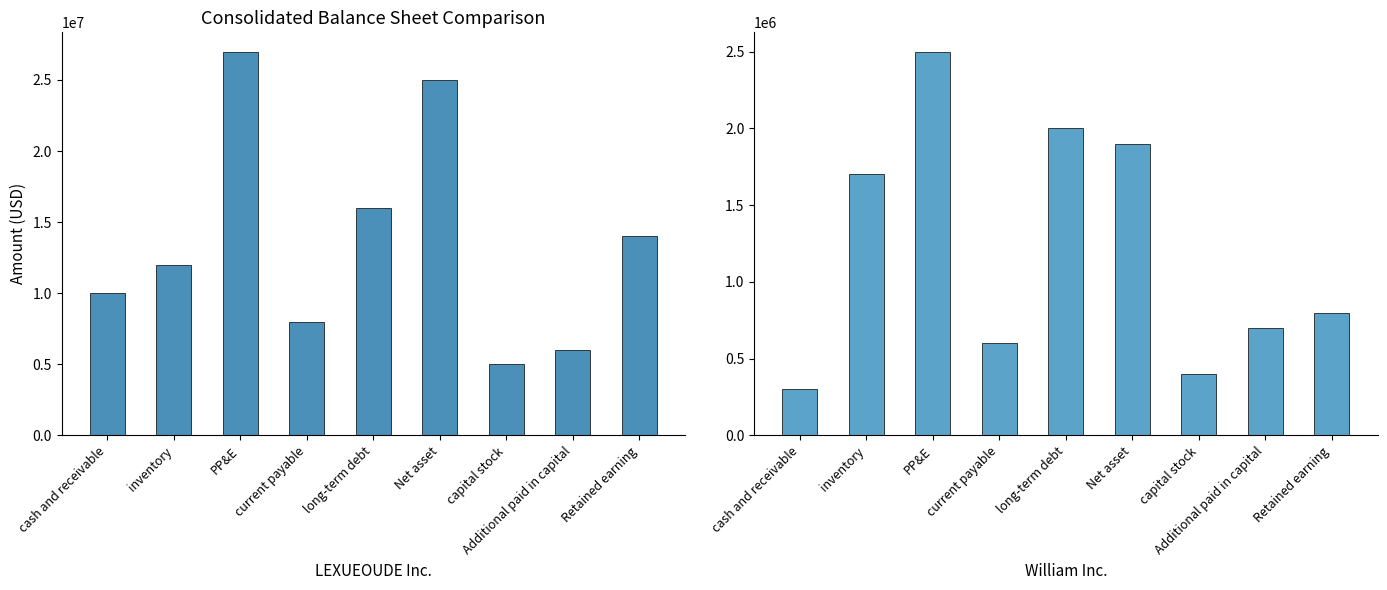

What is the label of the 1st bar from the left?

cash and receivable